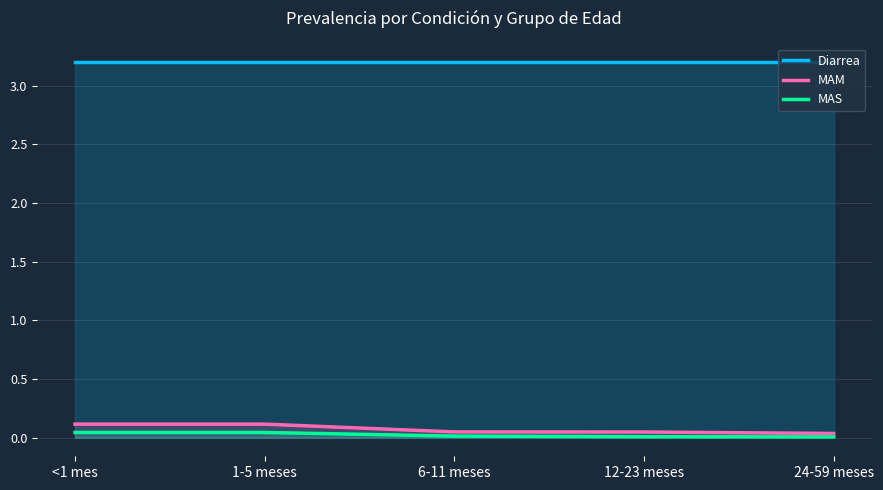

What position from the left is 6-11 meses?

3